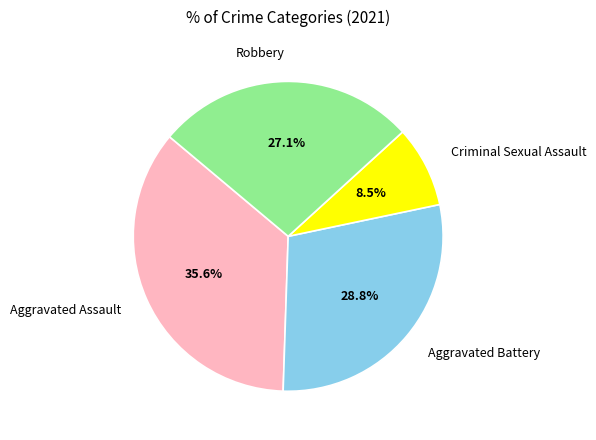

The Aggravated Assault slice represents 36% of the pie. True or false?

True